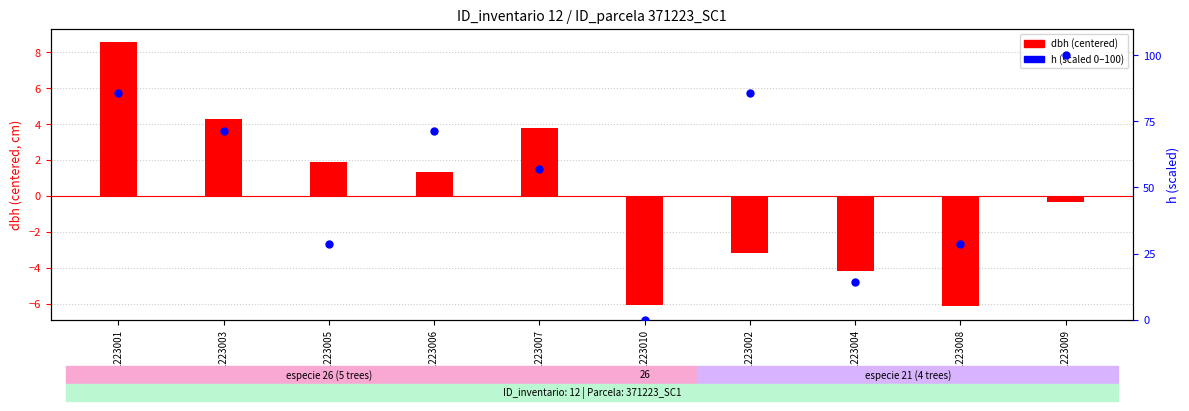

At how many categories does at least one series exceed 38?

6